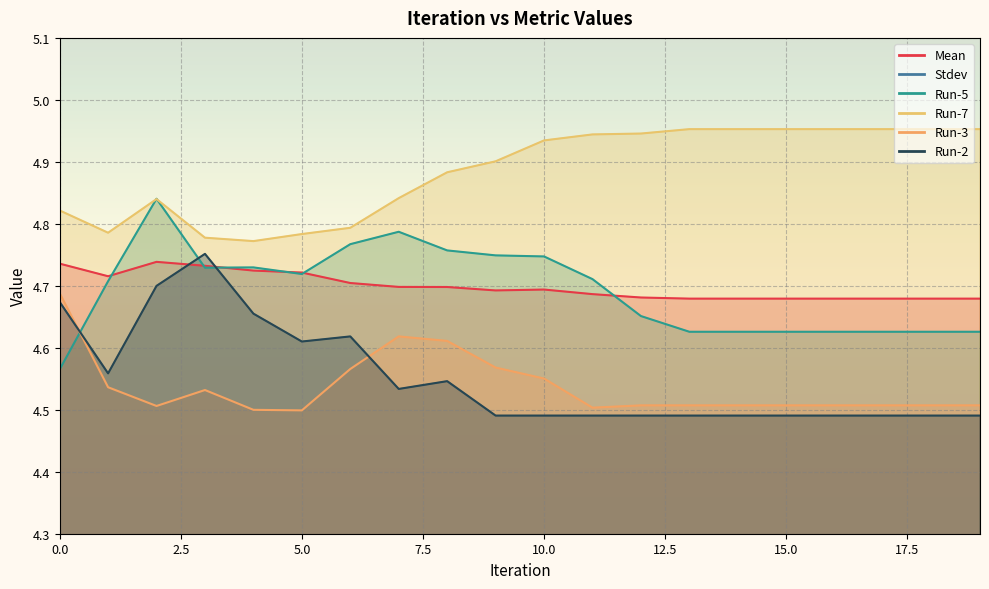

Which category has the lowest value across all series?

1